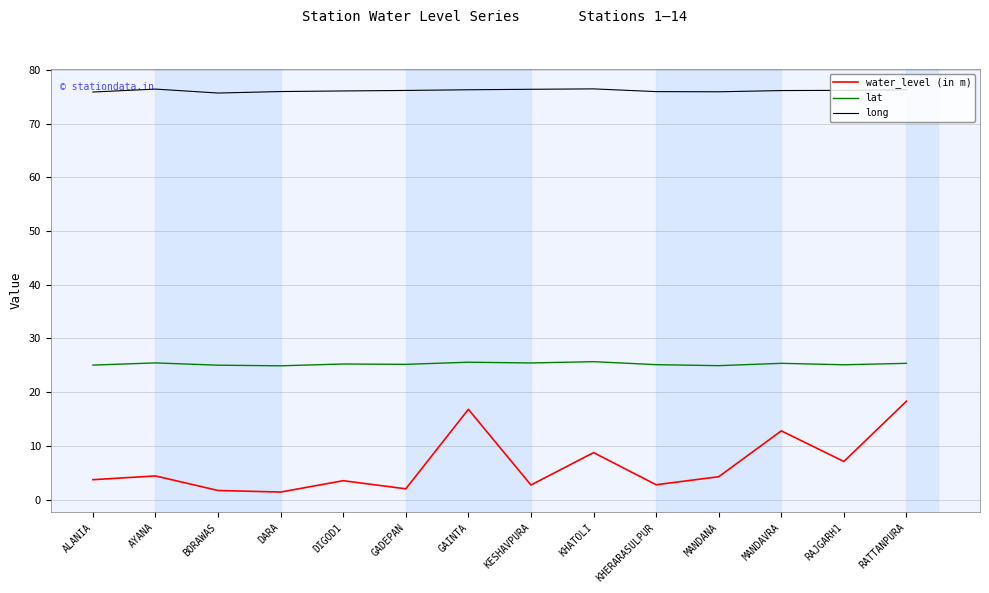

True or false: lat and long cross at least once.

False